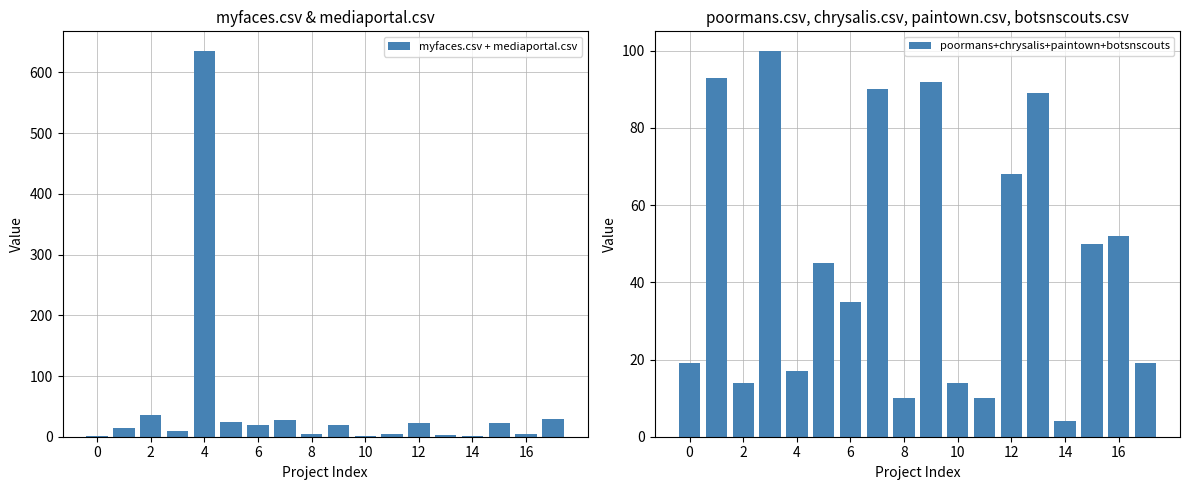

What is the difference between the maximum and minimum values in the myfaces.csv + mediaportal.csv series?

635